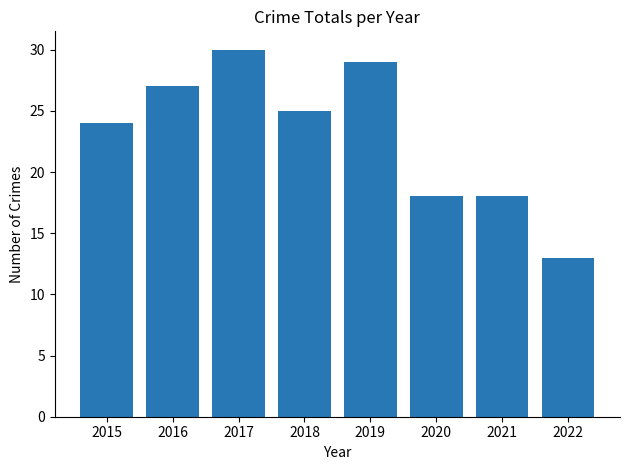

Is it true that the value at 2018 is 7?

False